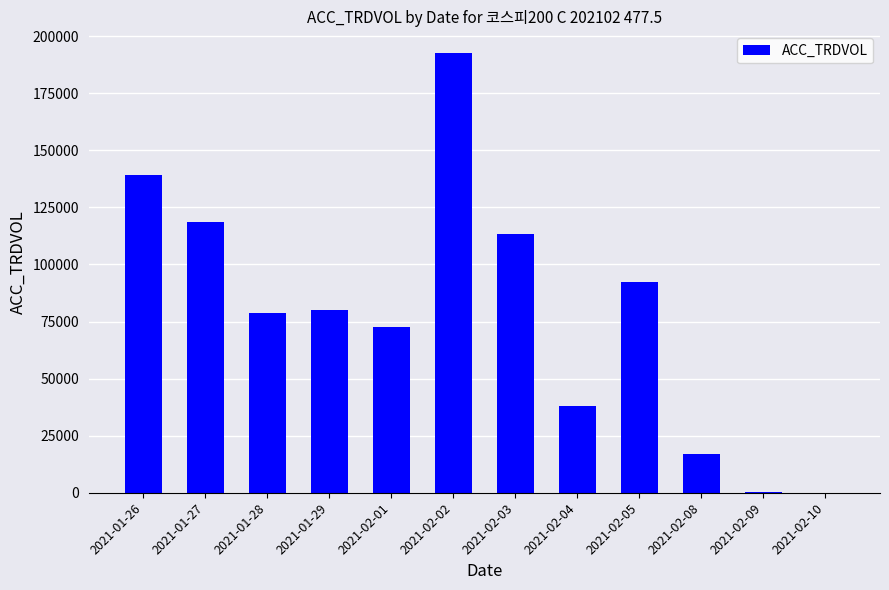

How many distinct data groups are displayed?

1